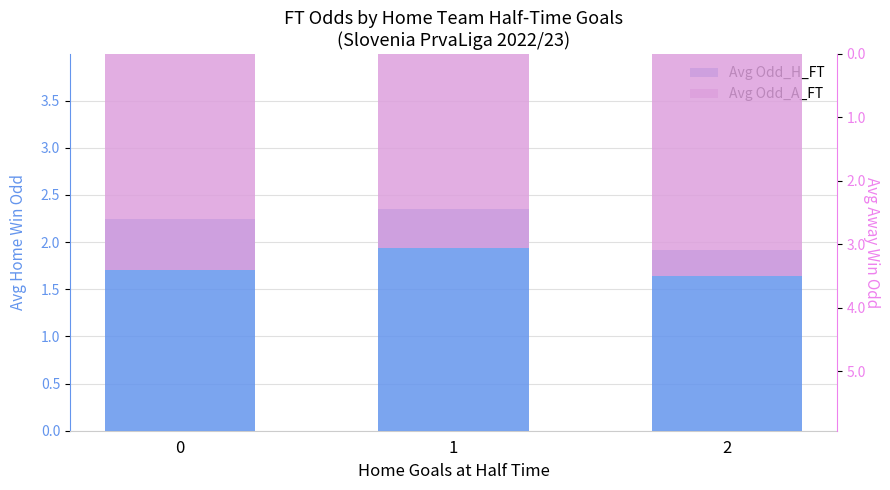

Which series has the widest spread of values?

Avg Odd_H_FT